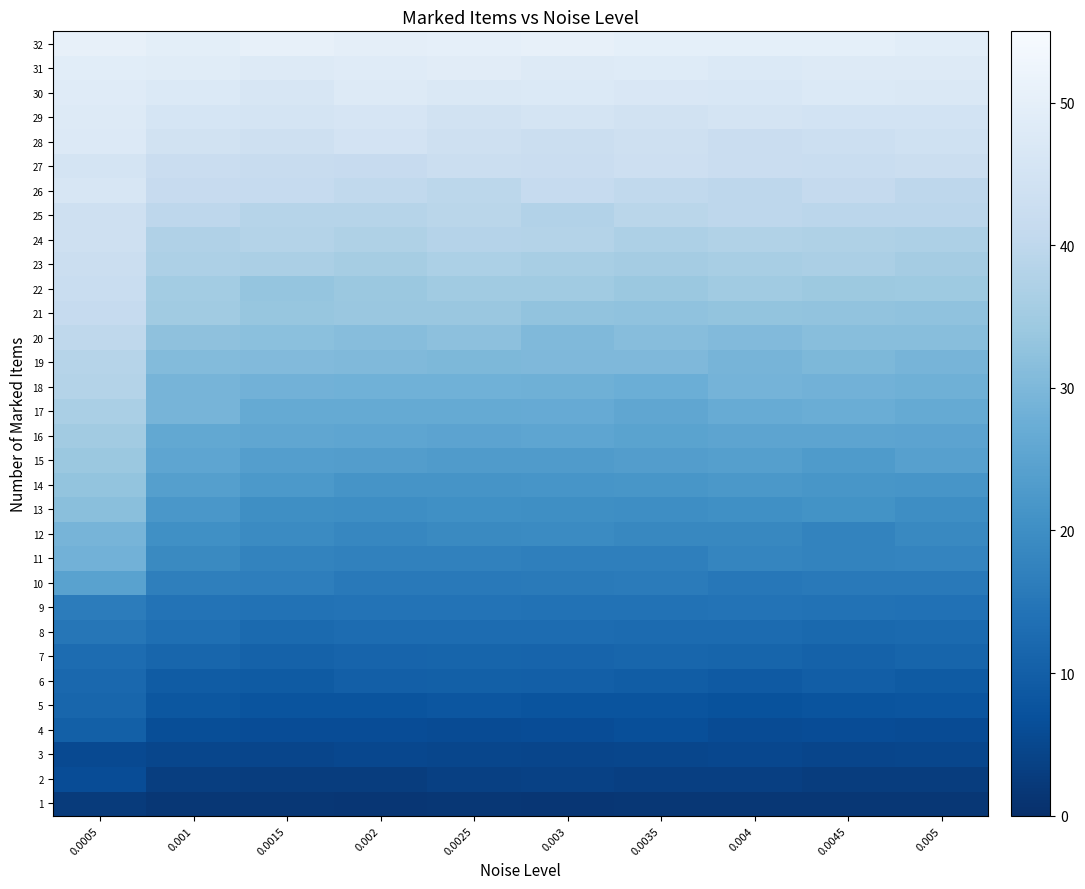

What is the spread (max minus min) of values at 0.002?

48.4